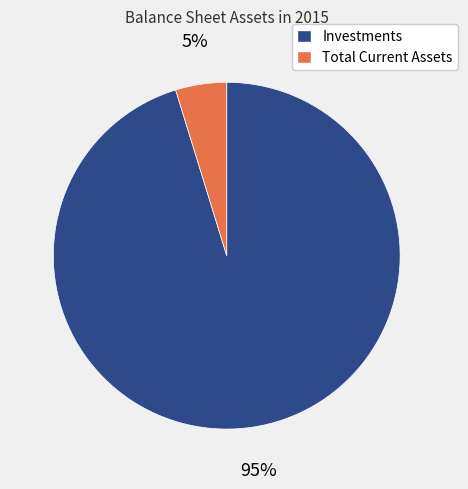

Count the number of slices in the pie.

2